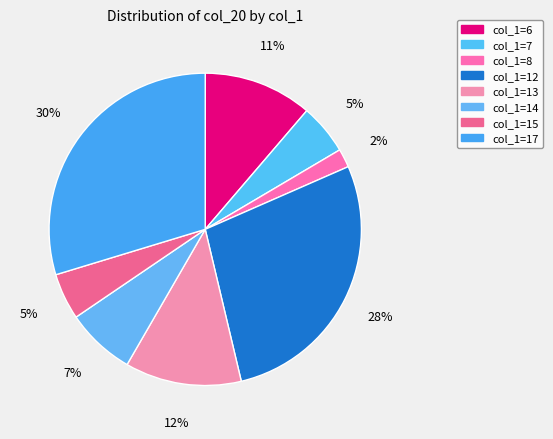

What is the largest slice in the pie chart?

col_1=17